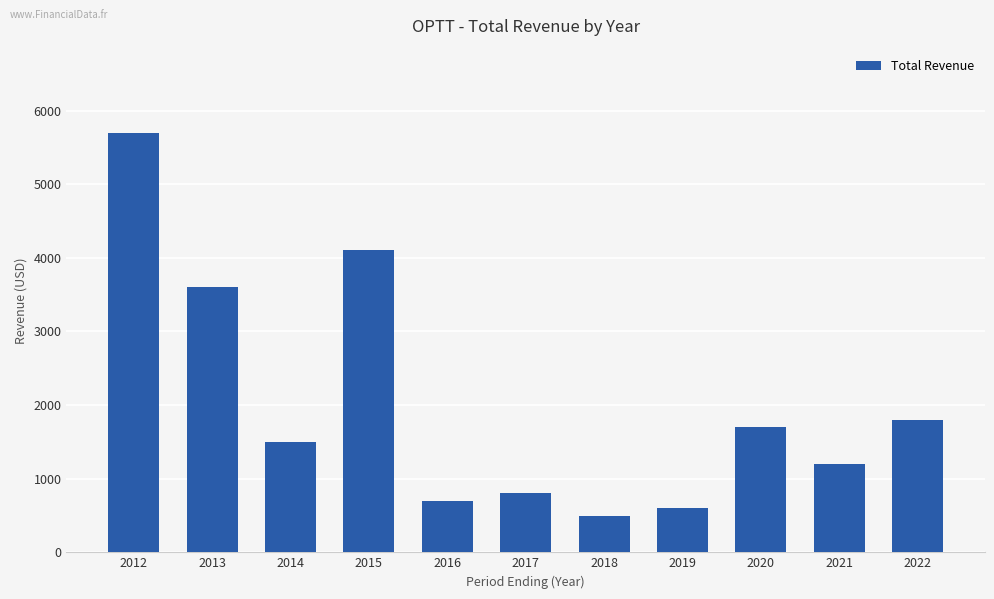

Rank the categories by value from highest to lowest.

2012, 2015, 2013, 2022, 2020, 2014, 2021, 2017, 2016, 2019, 2018